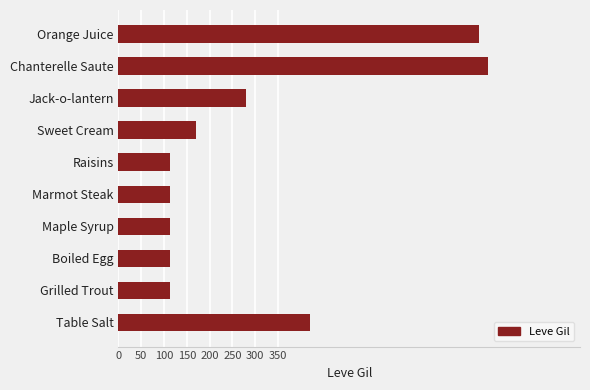

How many bars are there in total?

10